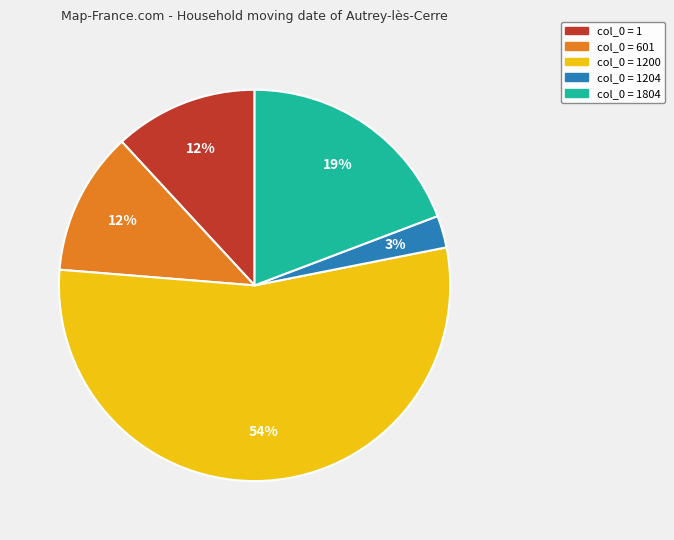

Is there a majority slice in this chart?

Yes